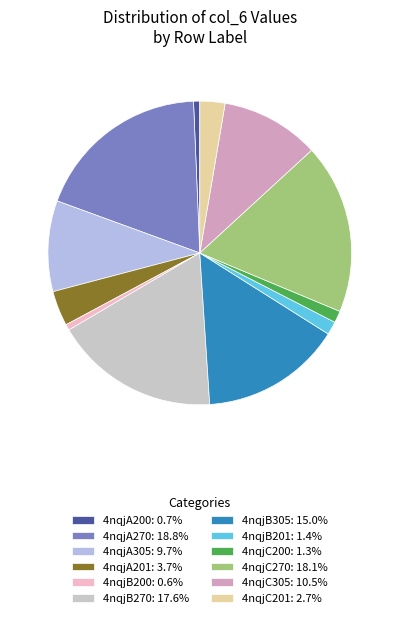

Is the sum of 4nqjC200 and 4nqjC305 greater than half?

No